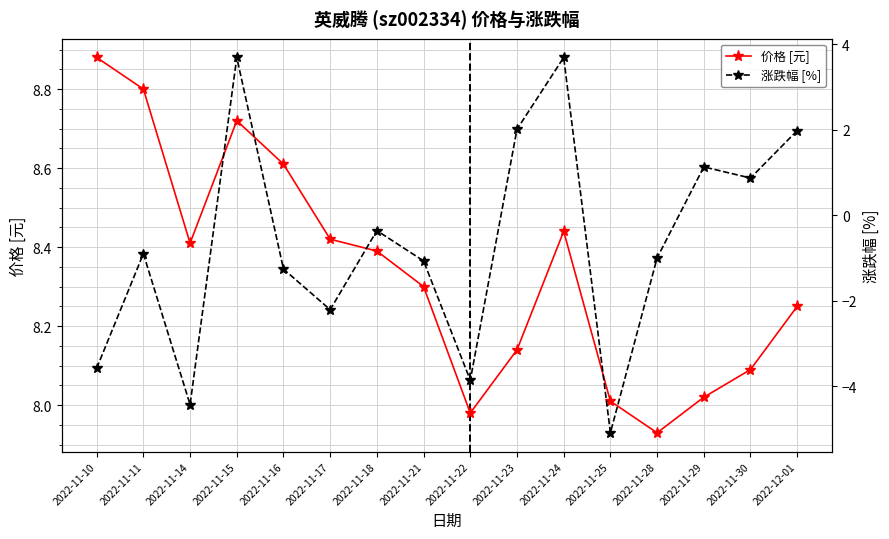

What are all the series names shown in the legend?

价格 [元], 涨跌幅 [%]